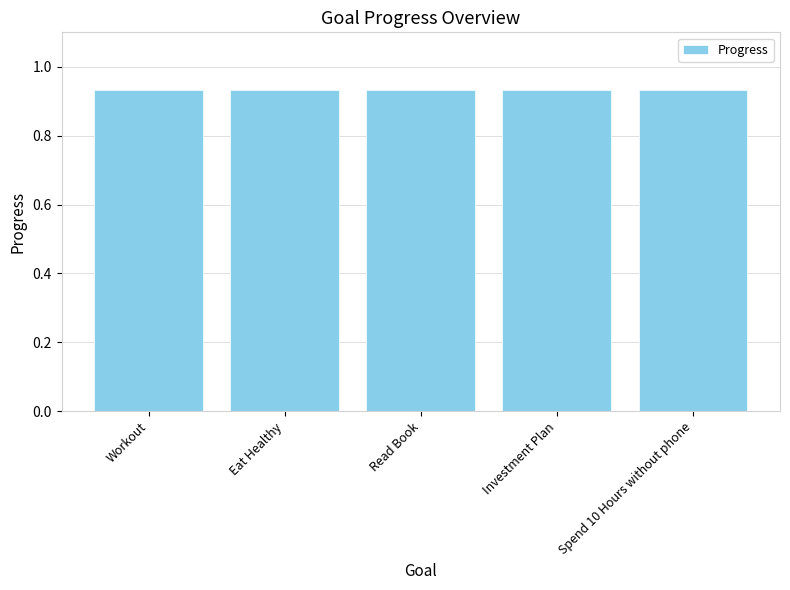

Approximately how many times larger is the value at 5 compared to G2-Workout?

1.0